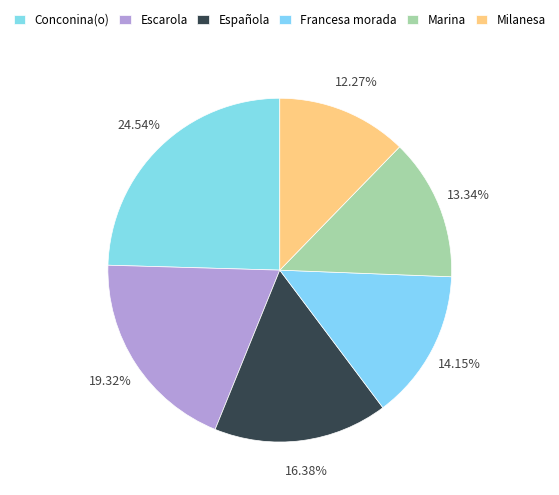

Is there a majority slice in this chart?

No